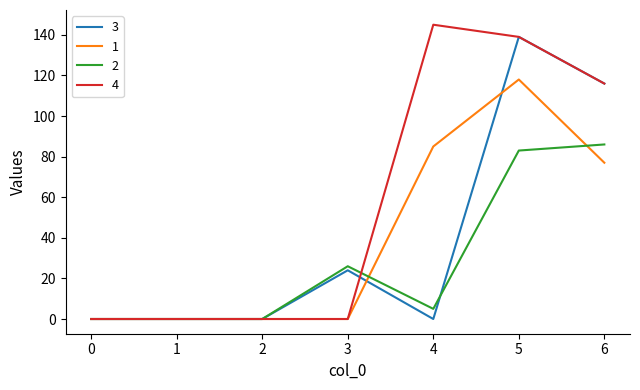

Reading right to left, what are all the values shown in this chart?

3: 116	139	0	24	0	0	0
1: 77	118	85	0	0	0	0
2: 86	83	5	26	0	0	0
4: 116	139	145	0	0	0	0